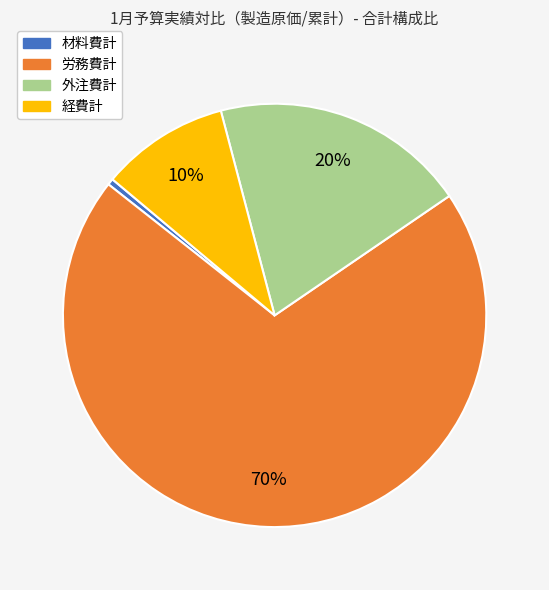

How many segments does this pie chart have?

4